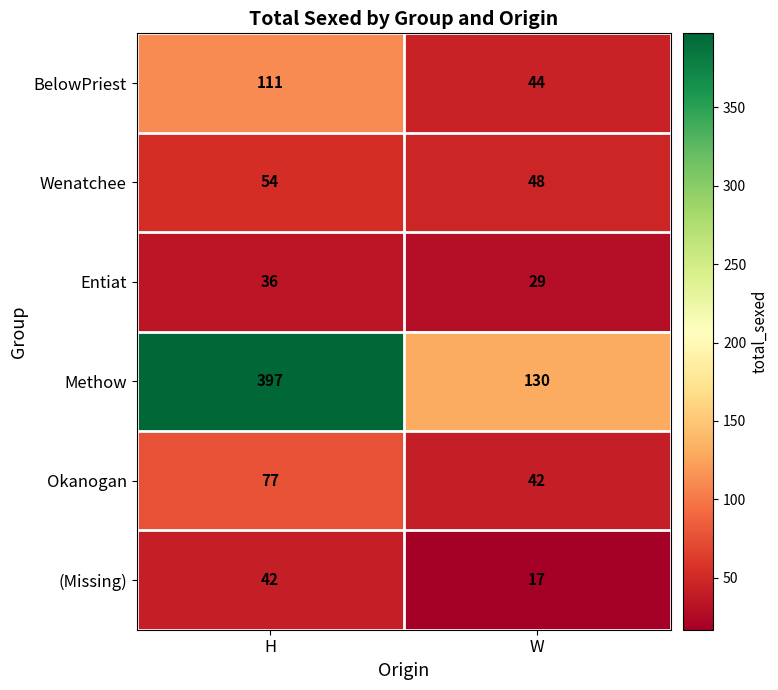

Which series has the largest range (max minus min)?

Methow